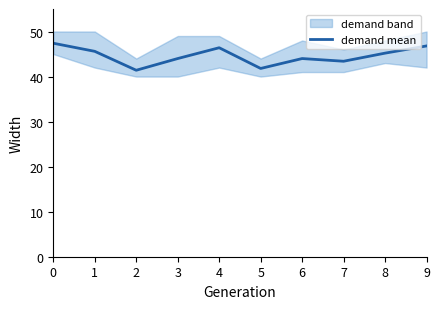

What is the difference between the maximum and minimum values?

6.0